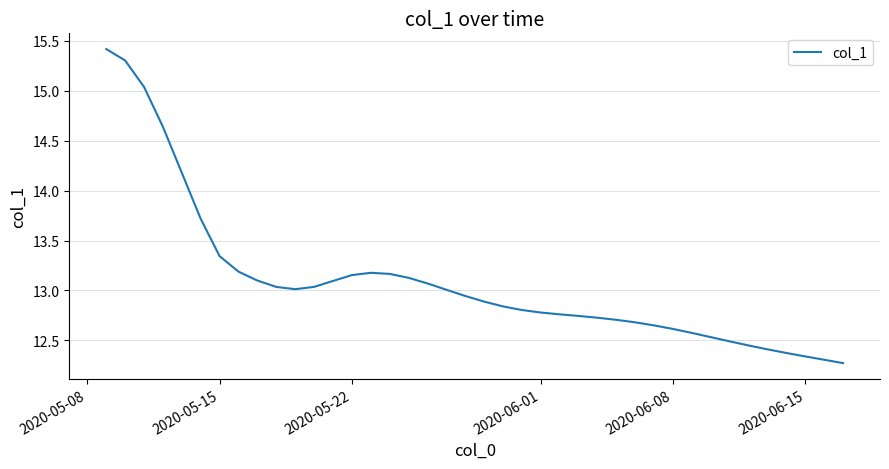

What is the difference between the maximum and minimum values?

3.1